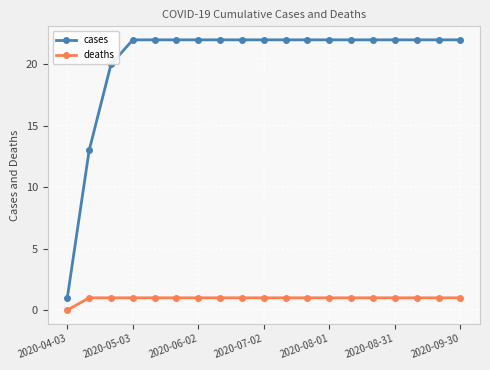

What are all the series names shown in the legend?

cases, deaths